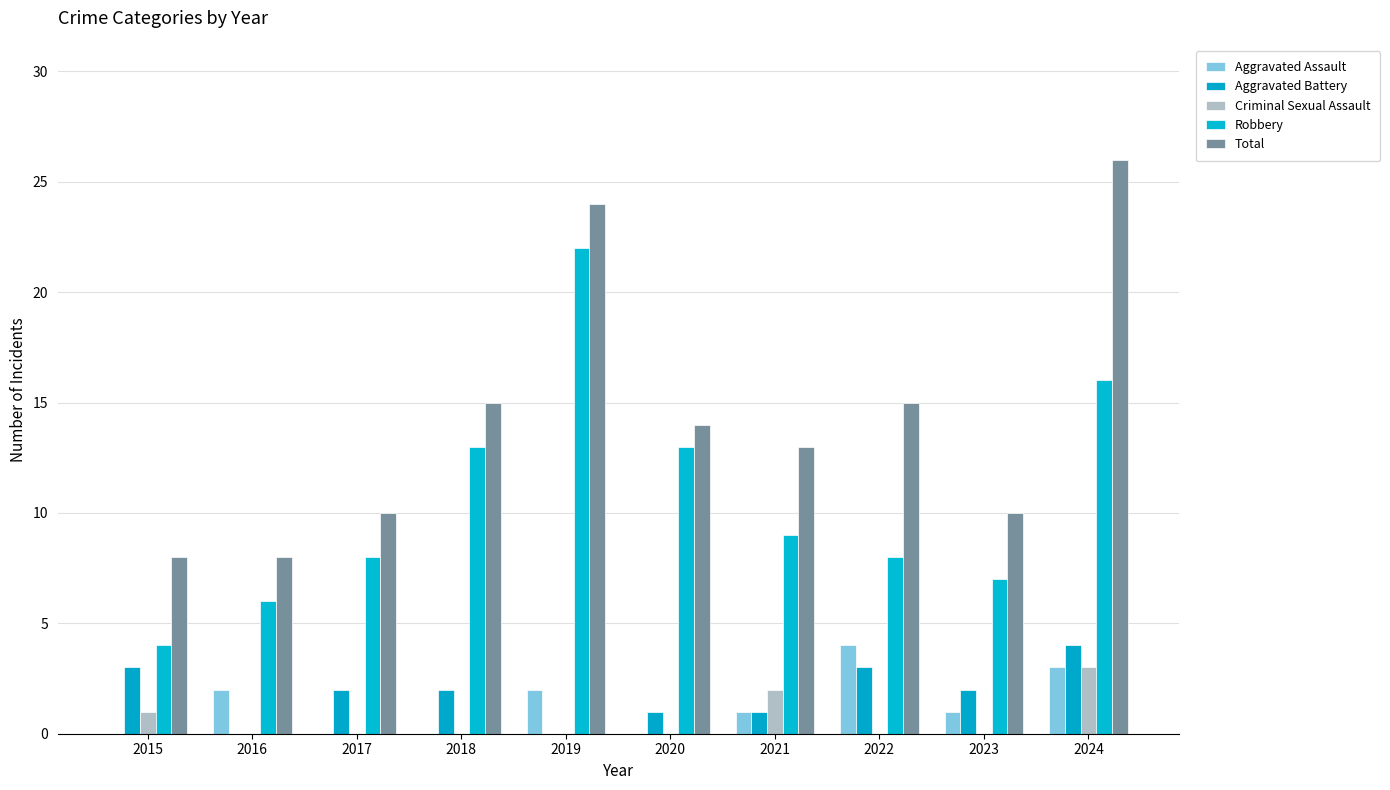

At which label does Total reach its peak?

2024